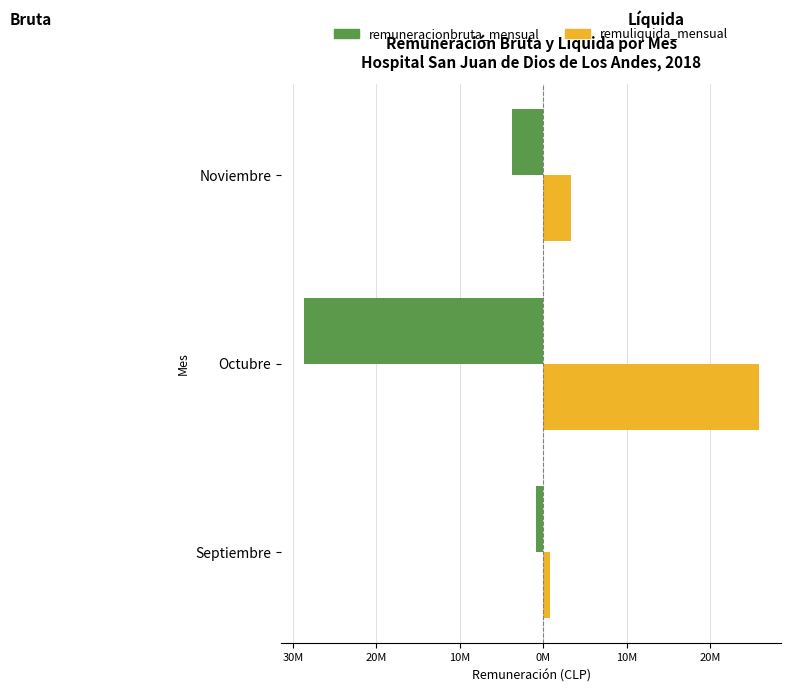

What is the value of the remuliquida_mensual bar at the 1st from the left?

0.8